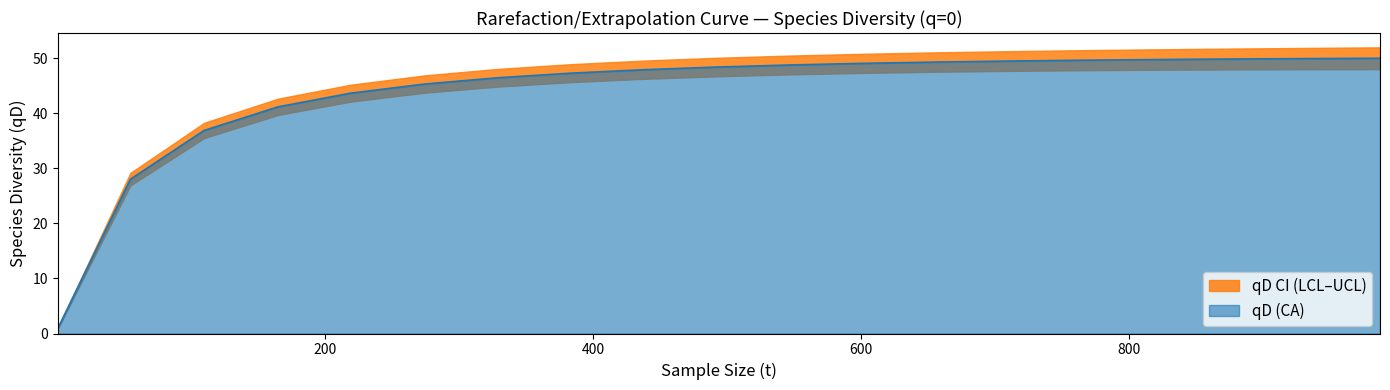

True or false: qD.UCL (CA) and qD (CA) cross at least once.

False